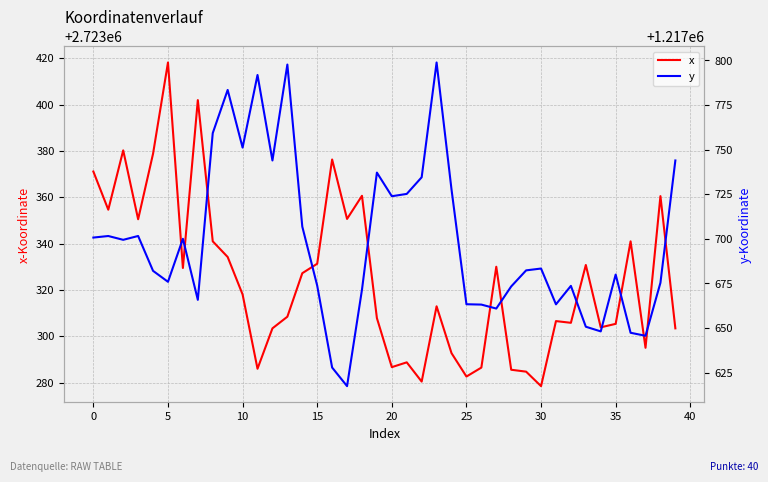

What is the sum of all y values?

48707953.0